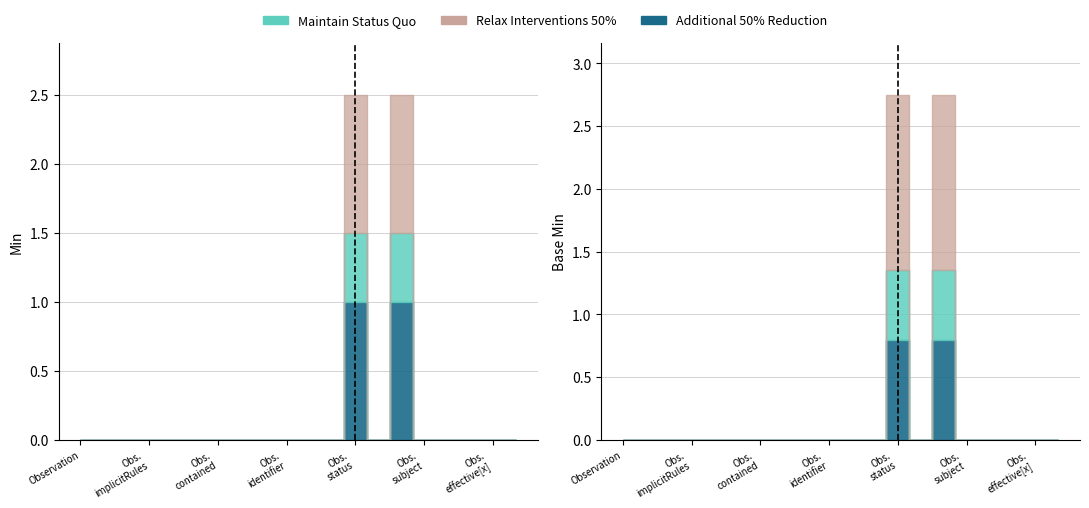

At which label does Additional 50% Reduction reach its minimum?

Observation